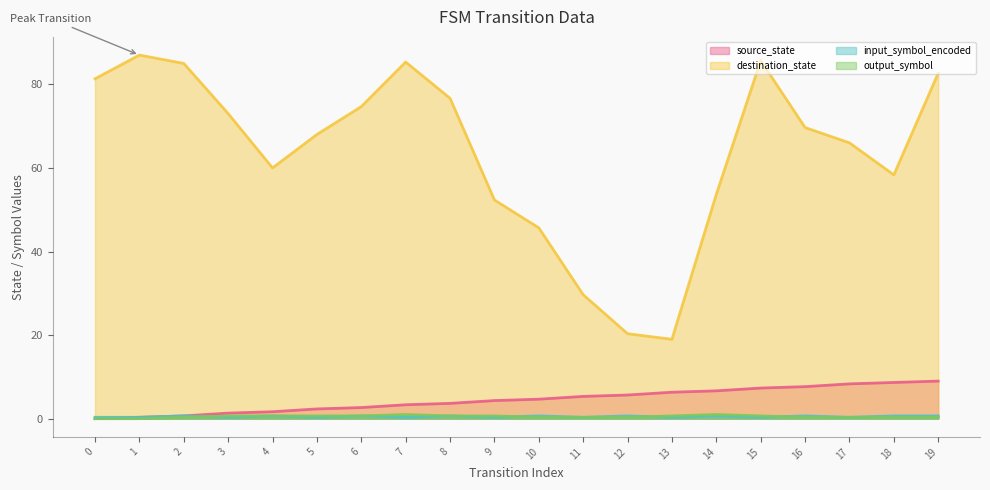

Where do input_symbol_encoded and source_state first cross each other?

1 and 2